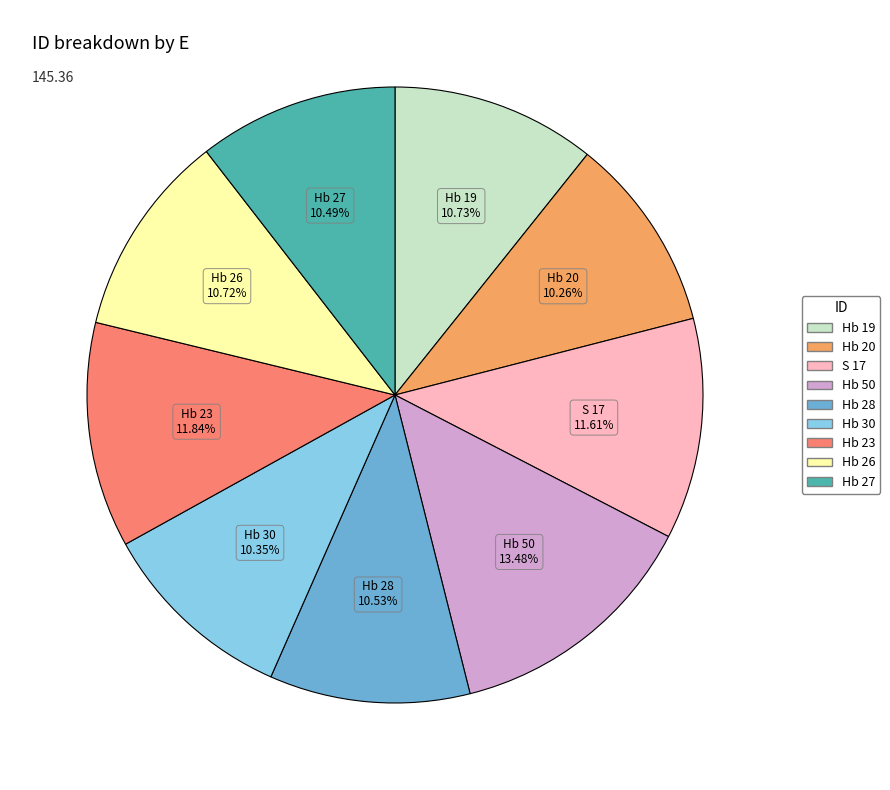

What is the largest slice in the pie chart?

Hb 50